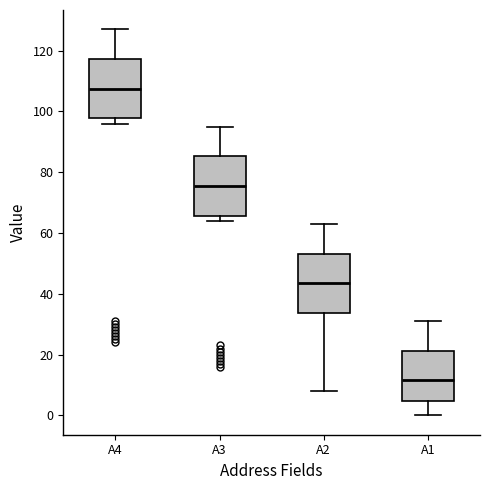

Where does the lower whisker of the box for A1 end on the y-axis? The values are not printed on the chart, so give them approximately, as read against the axis.

0